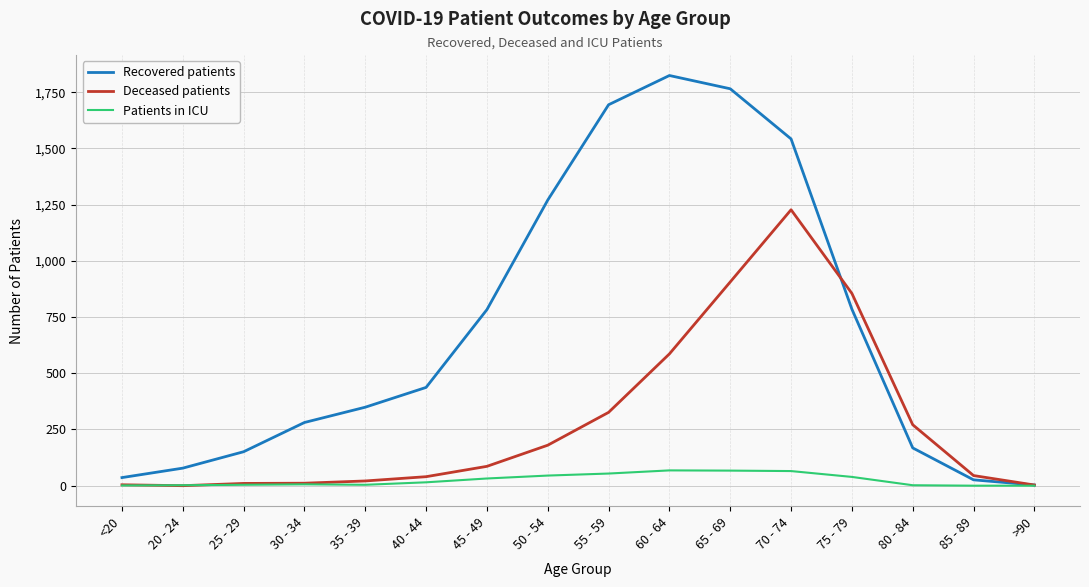

In Patients in ICU, how many points are higher than both neighbors (excluding endpoints)?

2